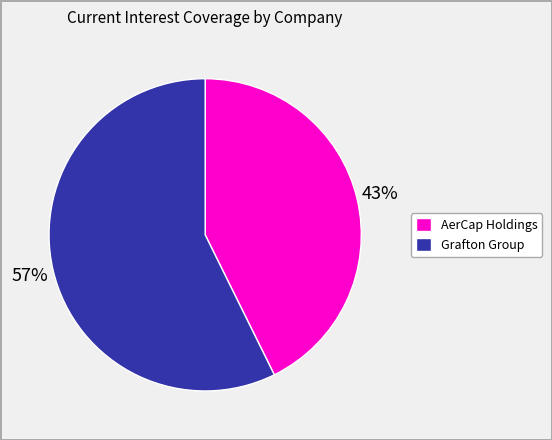

To the nearest percent, what is the average slice percentage?

50%